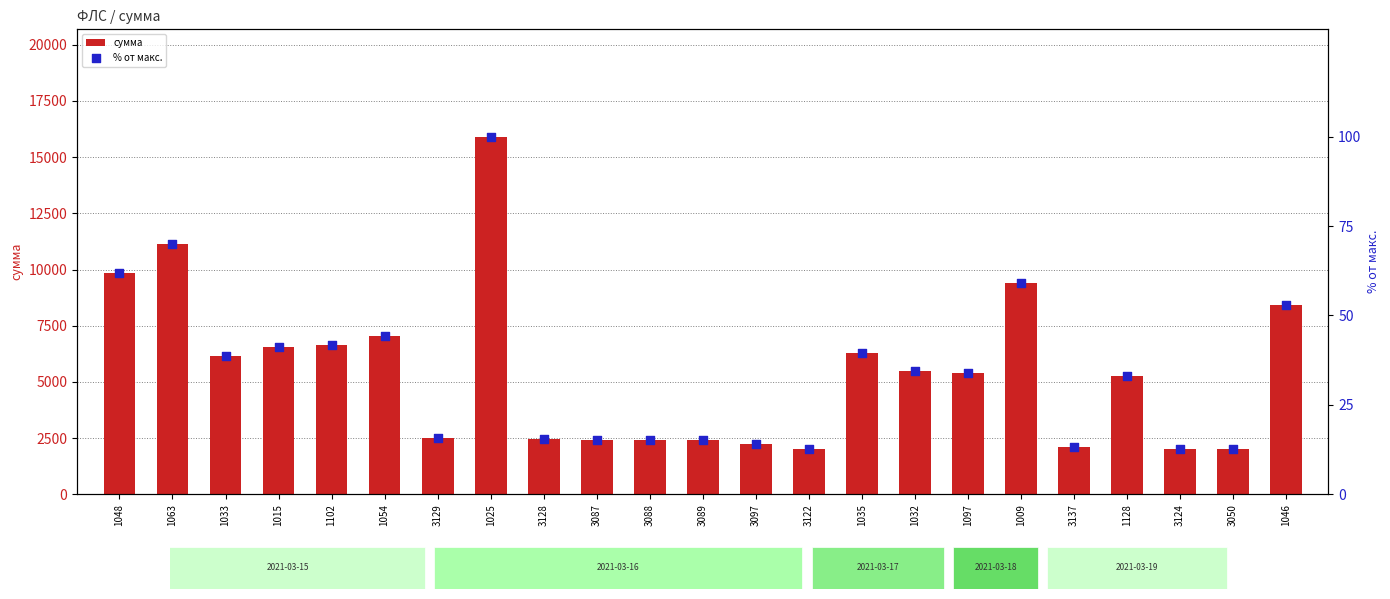

Is the value of % от макс. at 3089 greater than the value of сумма at 1048?

No